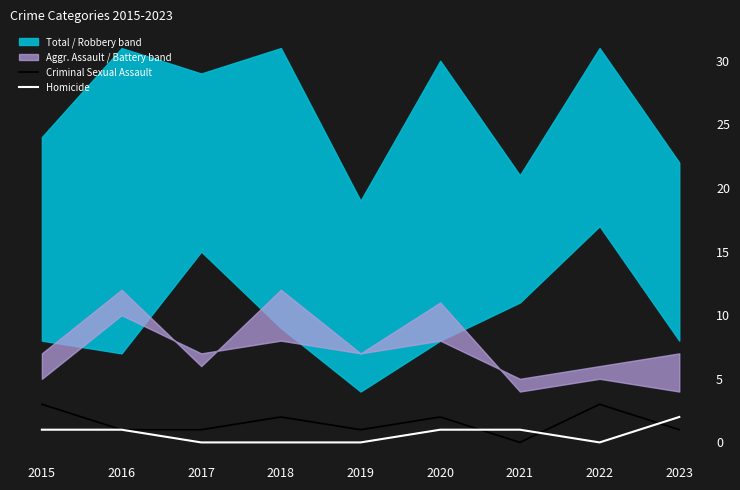

Which category has the lowest value in the Criminal Sexual Assault series?

2021